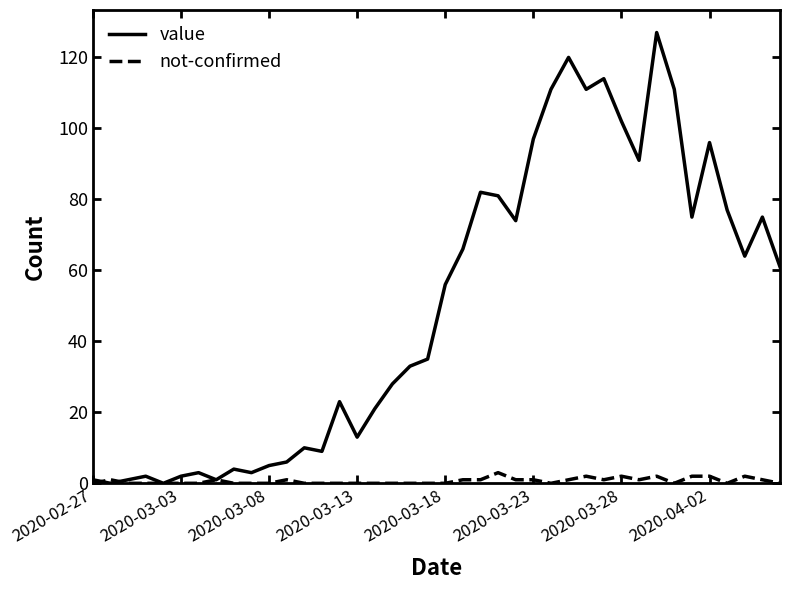

Rank the series by their maximum value, from highest to lowest.

value, not-confirmed